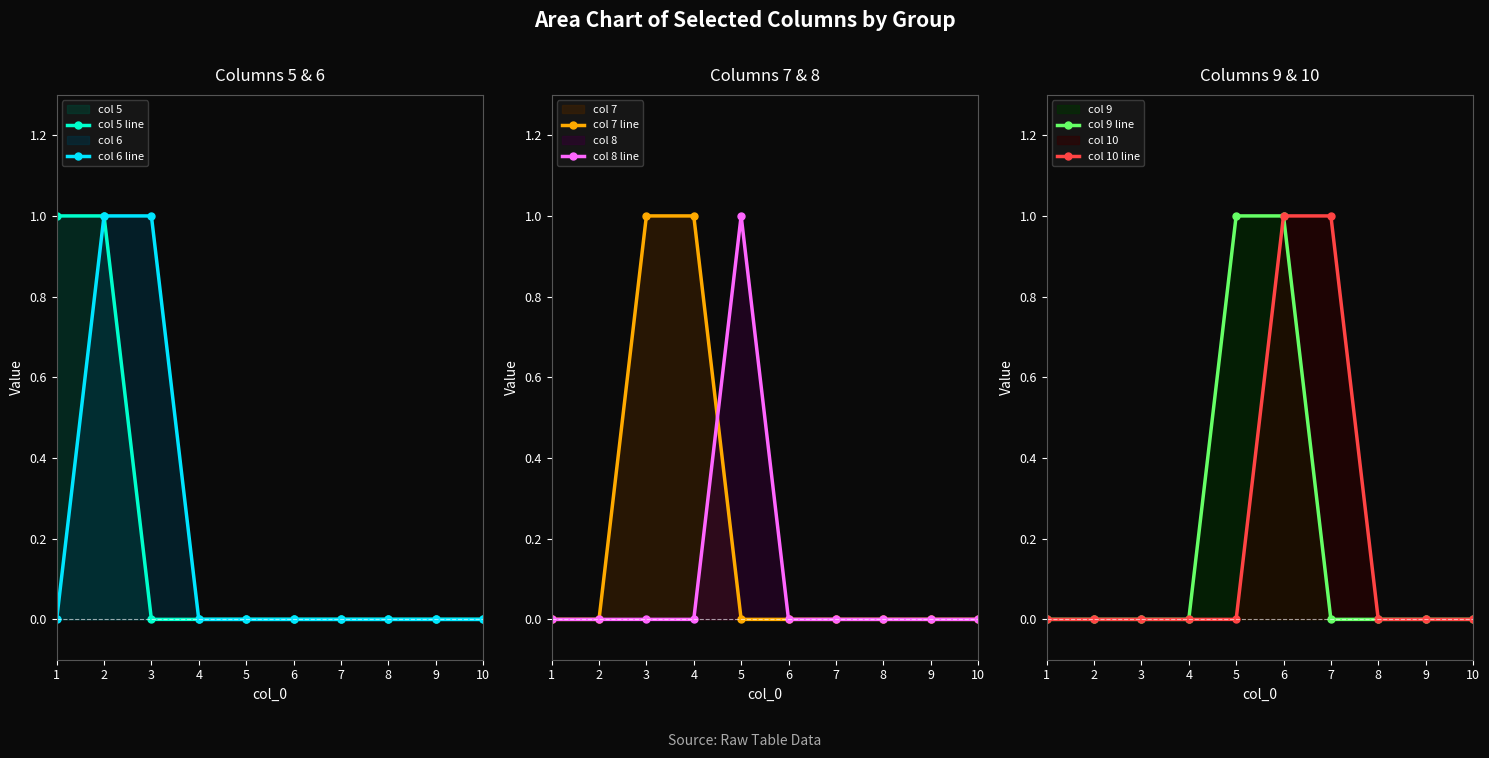

The value of col 7 line at 8 is 0. True or false?

True